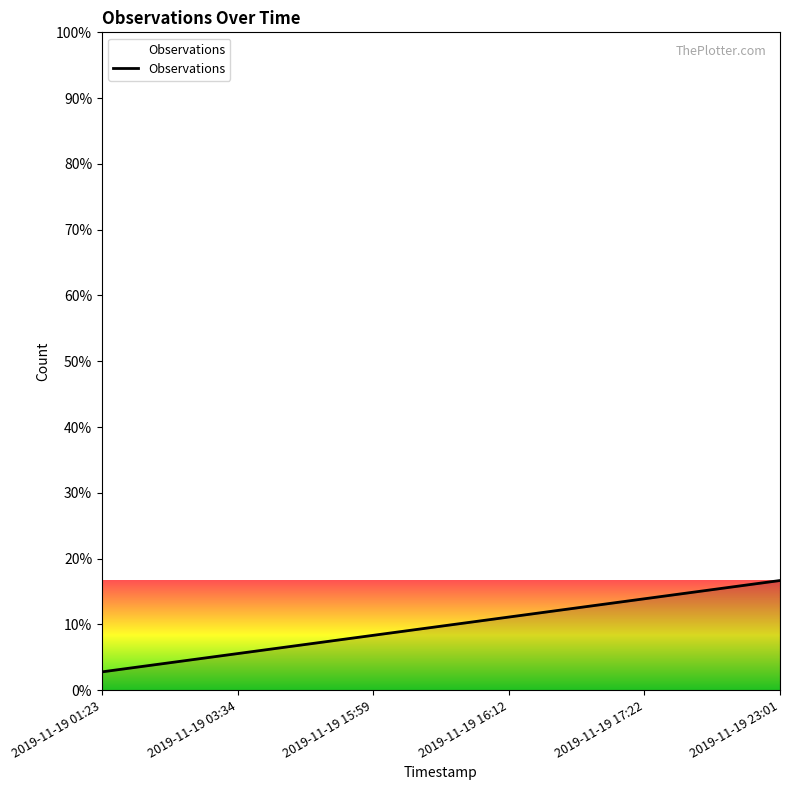

True or false: the data shows 2 at 2019-11-19 03:34.

True